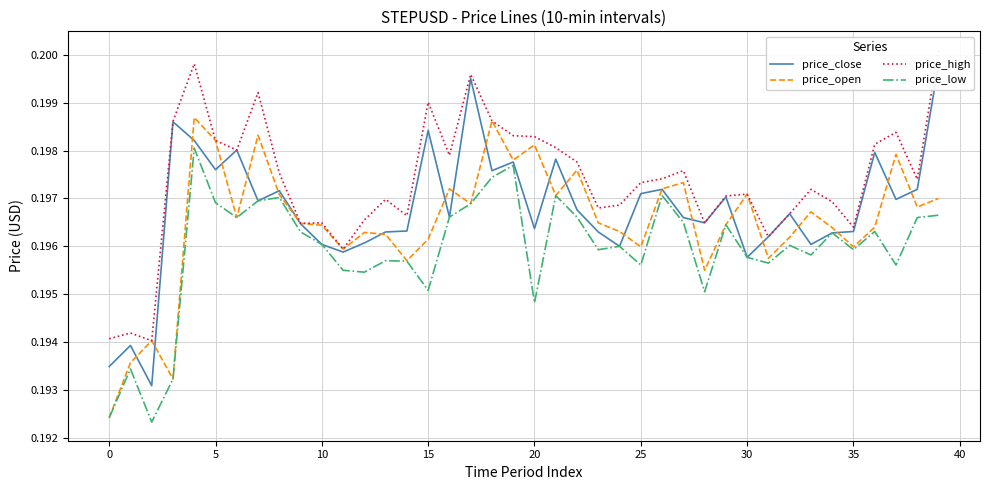

At how many categories does at least one series exceed 0?

40